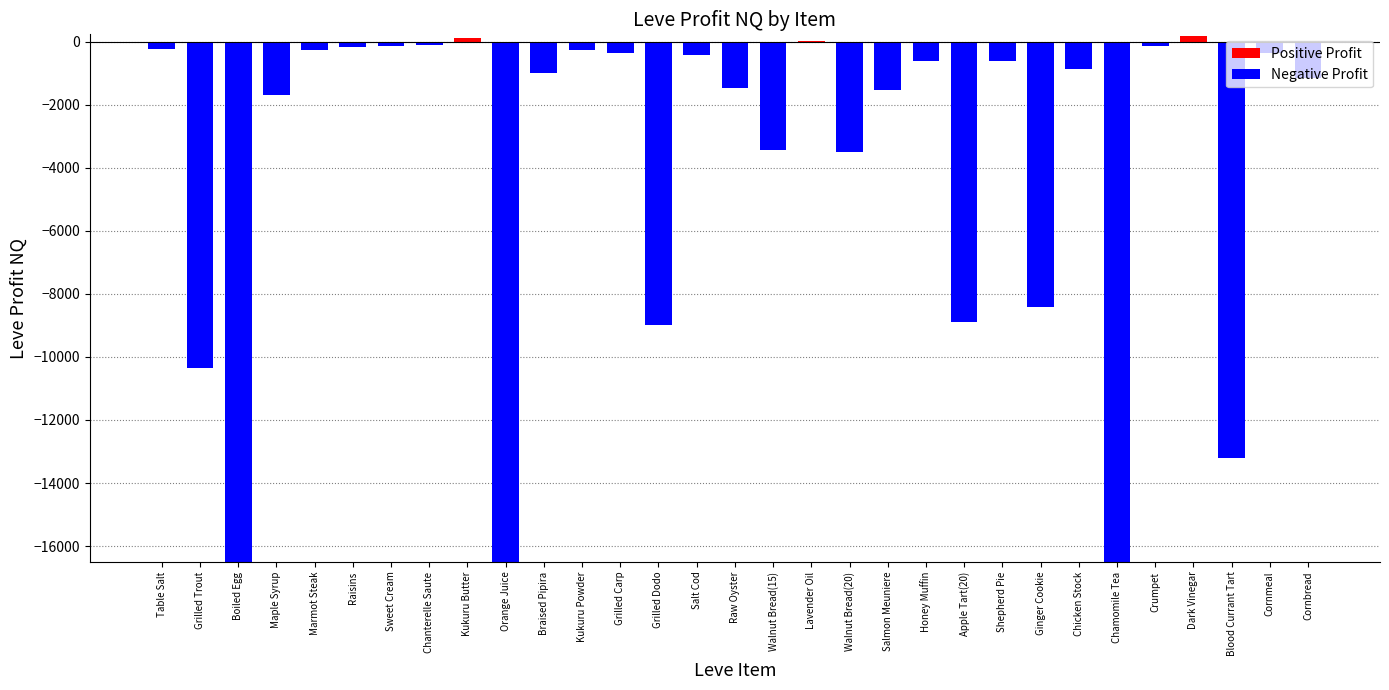

How many values are below -863?

15